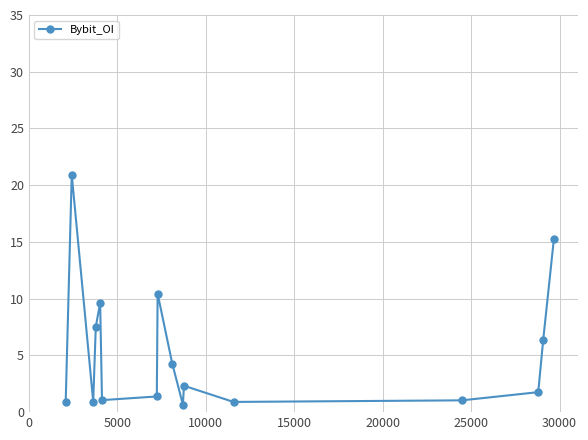

What is the difference between the second highest and second lowest values?

14.4